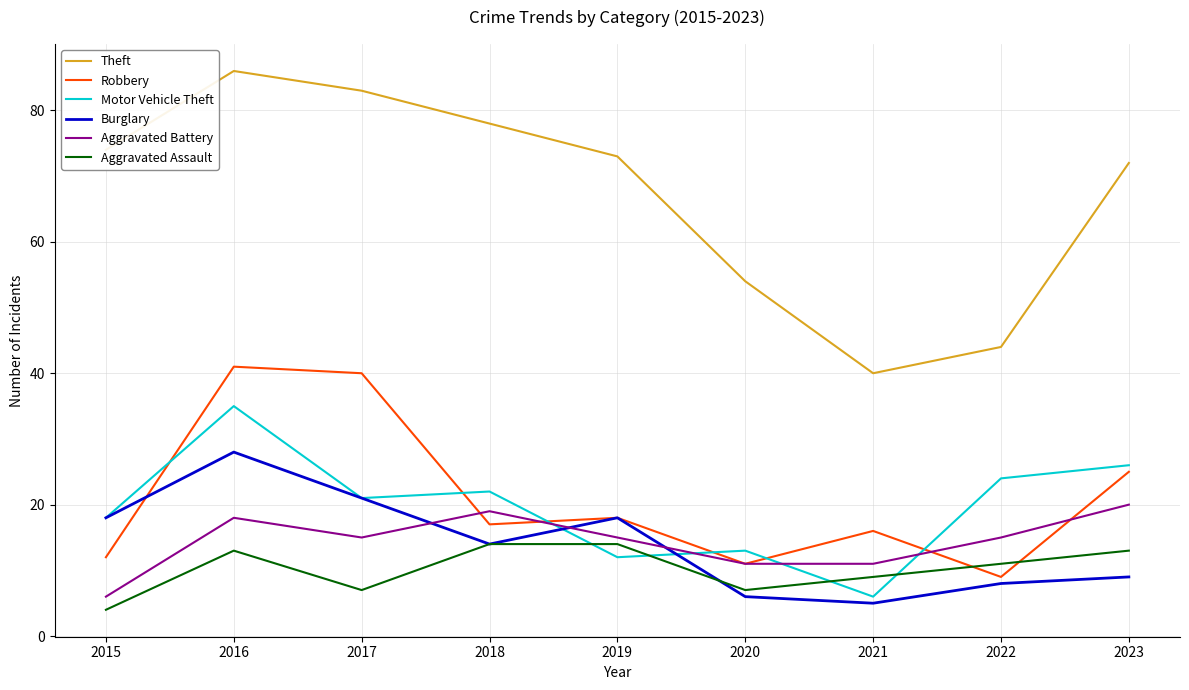

Which series has the widest spread of values?

Theft